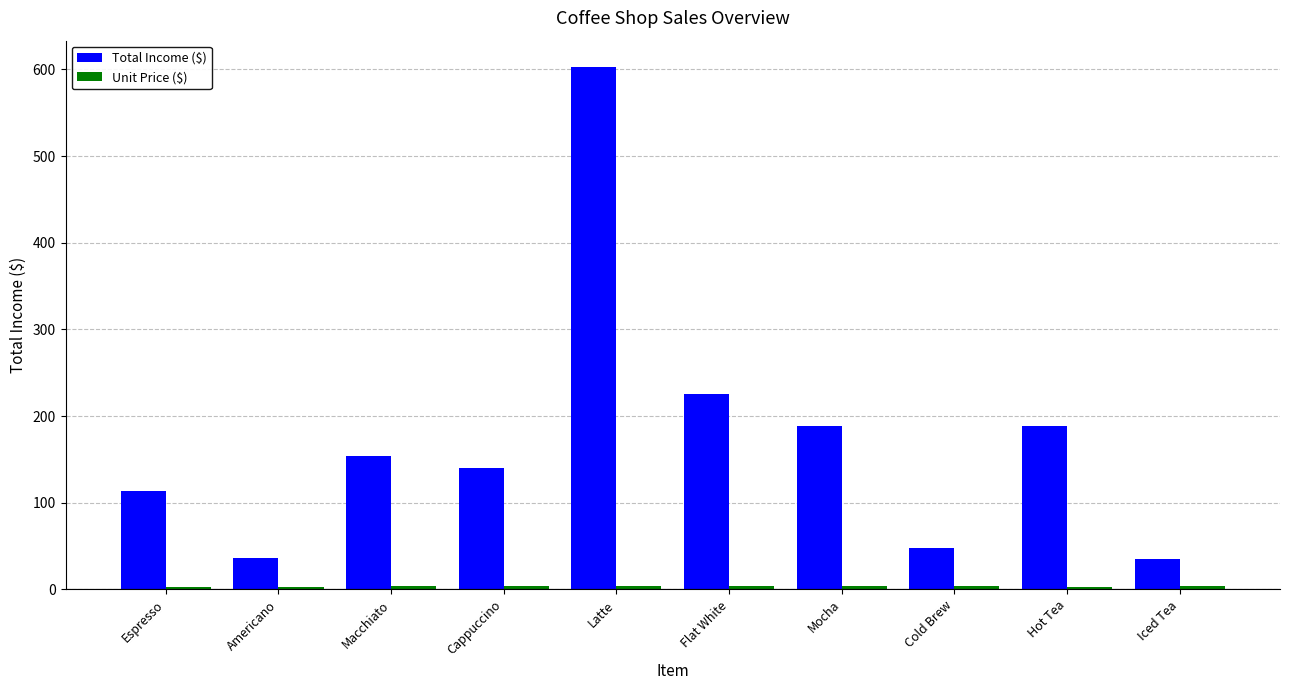

What is the difference between the maximum and minimum values in the Total Income ($) series?

568.0